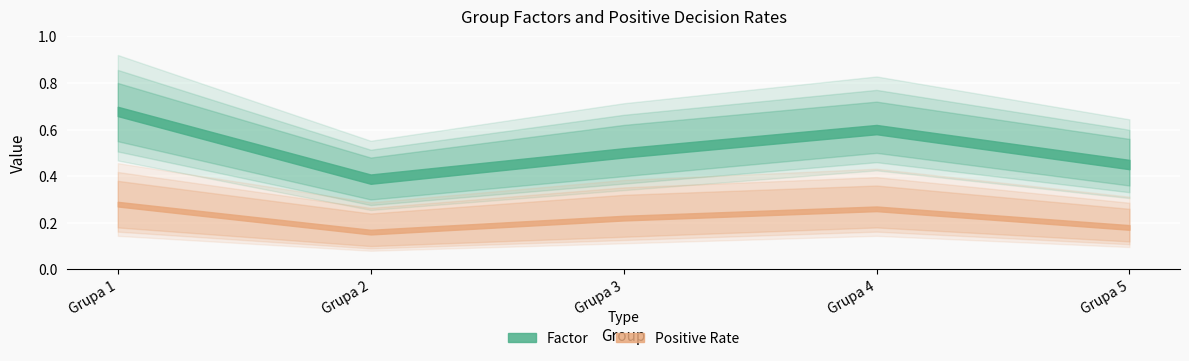

Reading left to right, list all the values displayed in this chart.

Factor: Grupa 1=0.7	Grupa 2=0.4	Grupa 3=0.5	Grupa 4=0.6	Grupa 5=0.5
Positive Rate: Grupa 1=0.3	Grupa 2=0.2	Grupa 3=0.2	Grupa 4=0.3	Grupa 5=0.2